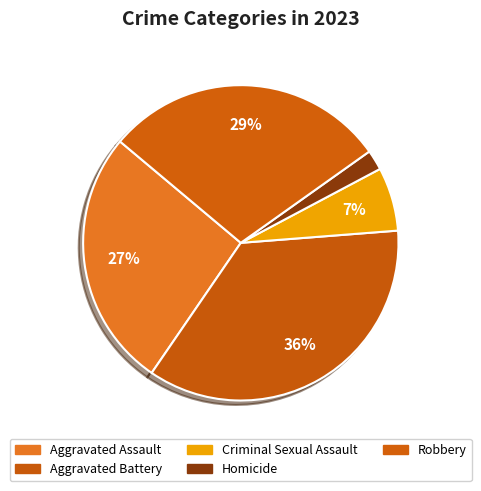

Does Aggravated Battery represent more than half of the total?

No